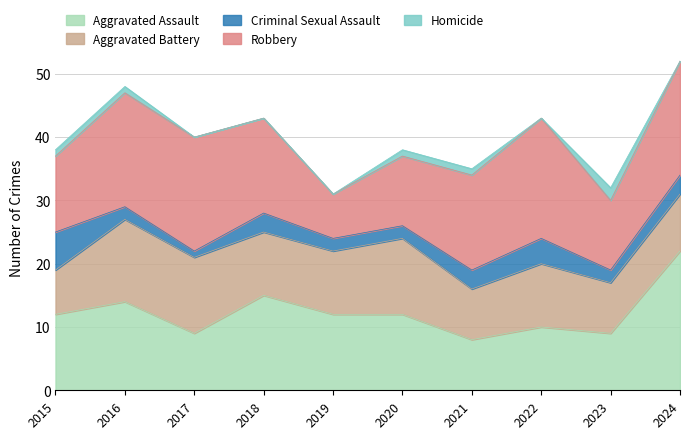

List the labels in order of Criminal Sexual Assault value, smallest first.

2017, 2016, 2019, 2020, 2023, 2018, 2021, 2024, 2022, 2015